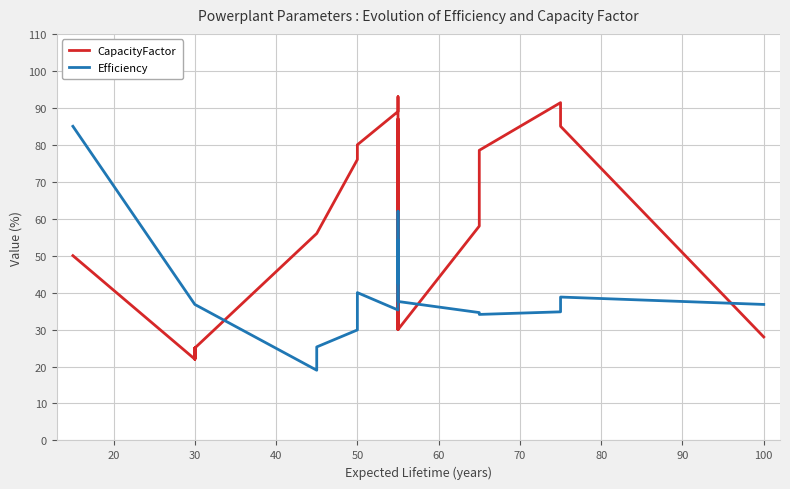

Does the chart display data point markers on the line(s)?

No